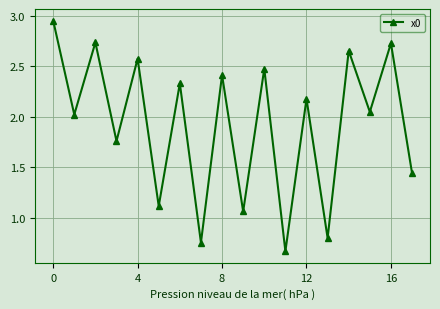

What is the value of the 9th point from the left?

2.4